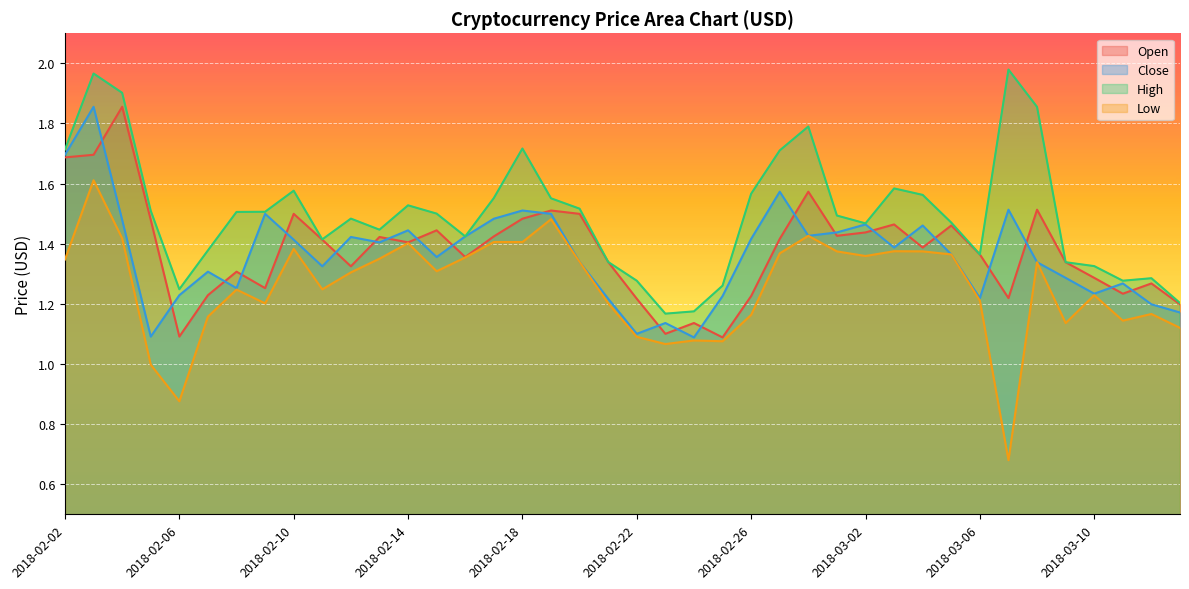

True or false: Low has a value of 1.6 at 2018-02-07.

False